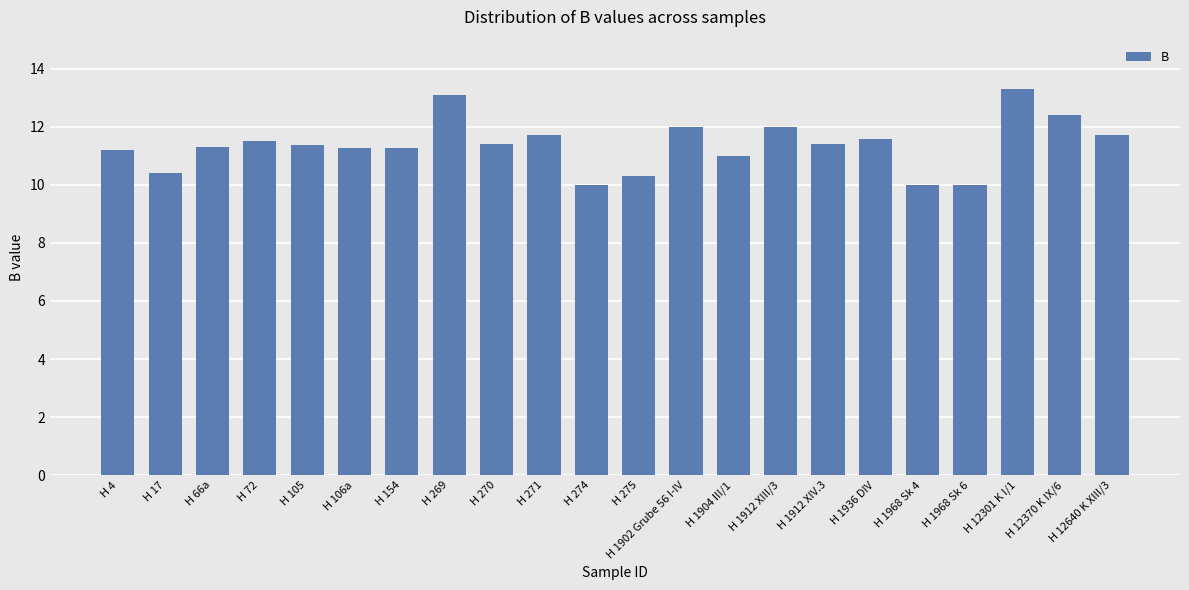

Reading left to right, extract all data points from this chart.

H 4=11.2	H 17=10.4	H 66a=11.3	H 72=11.5	H 105=11.4	H 106a=11.3	H 154=11.3	H 269=13.1	H 270=11.4	H 271=11.7	H 274=10.0	H 275=10.3	H 1902 Grube 56 I-IV=12.0	H 1904 III/1=11.0	H 1912 XIII/3=12.0	H 1912 XIV.3=11.4	H 1936 DIV=11.6	H 1968 Sk 4=10.0	H 1968 Sk 6=10.0	H 12301 K I/1=13.3	H 12370 K IX/6=12.4	H 12640 K XIII/3=11.7